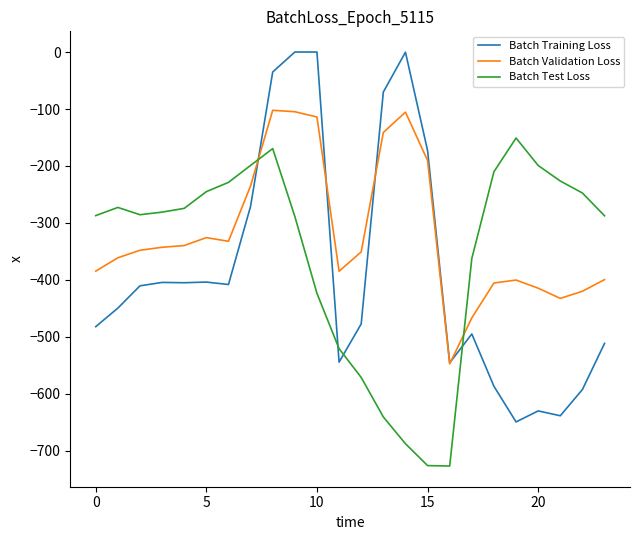

List the series in order of their overall mean, highest first.

Batch Validation Loss, Batch Test Loss, Batch Training Loss